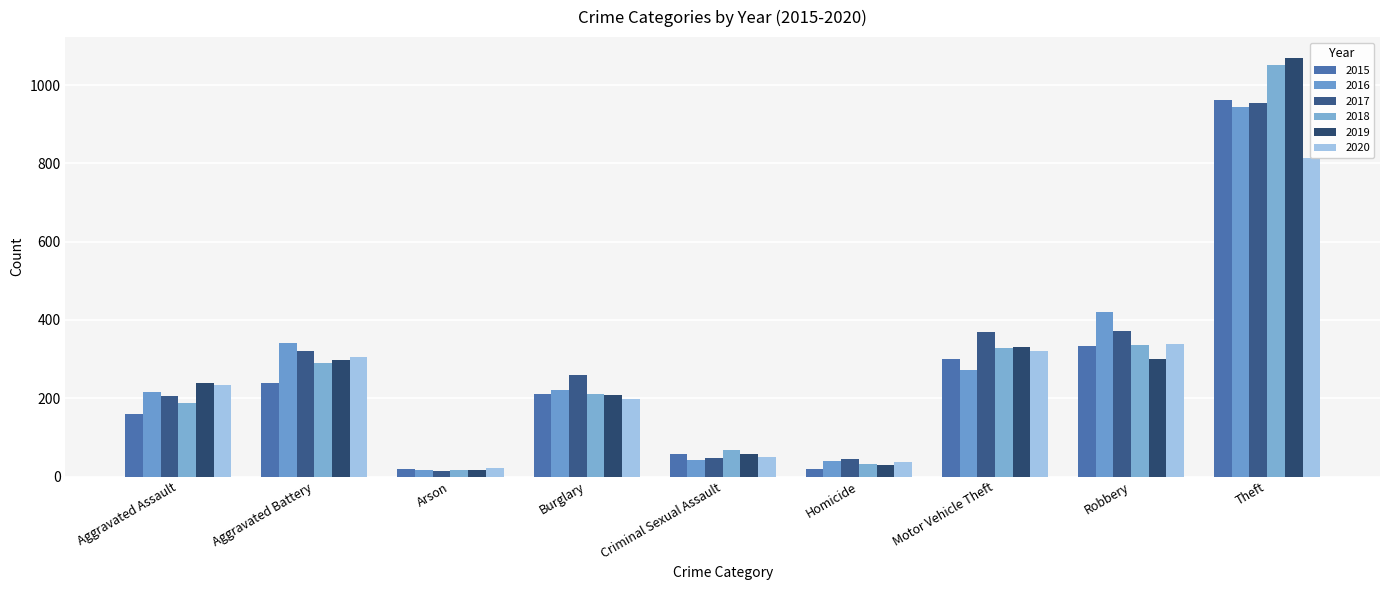

What is the label of the 9th bar from the left?

Theft